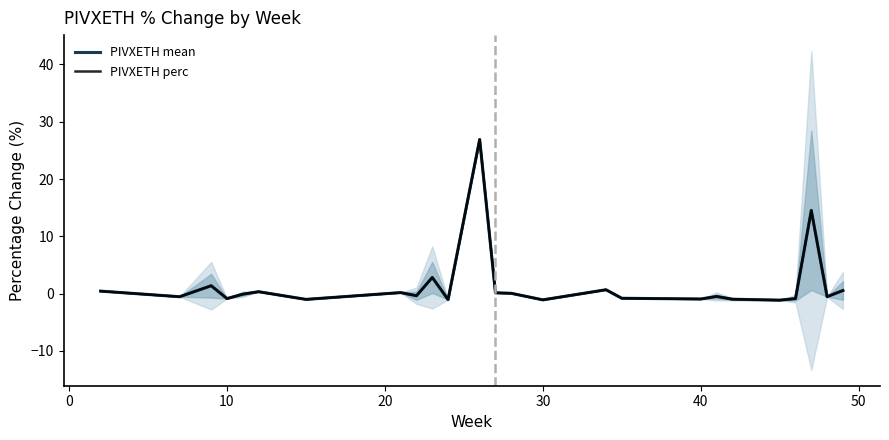

How many interior local valleys does the PIVXETH mean series have?

9